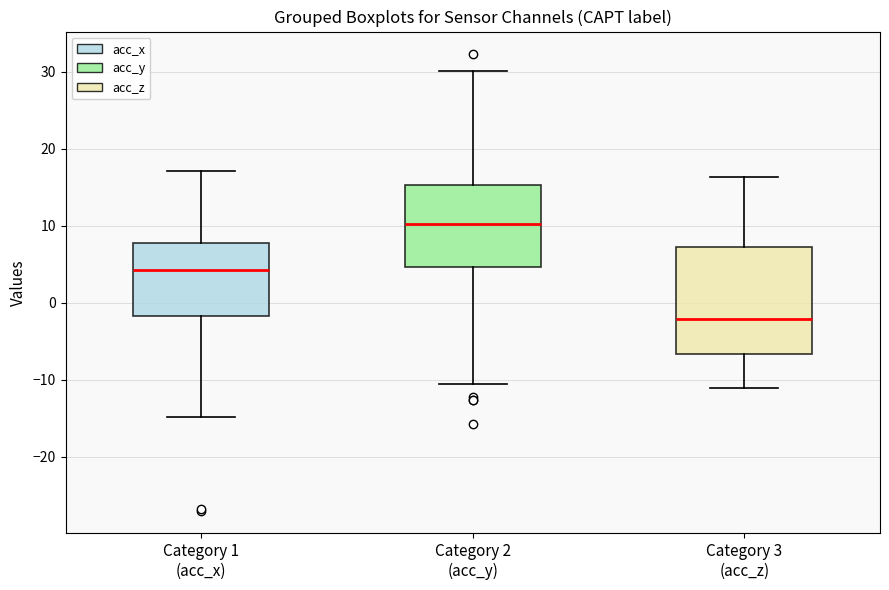

Reading left to right, read every box against the y-axis: the position of its median line, the range the box covers, and the ends of its whiskers. The values are not printed on the chart, so give them approximately, as read against the axis.

Category 1 (acc_x): median 4, box -2 to 8, whiskers -15 to 17
Category 2 (acc_y): median 10, box 5 to 15, whiskers -11 to 30
Category 3 (acc_z): median -2, box -7 to 7, whiskers -11 to 16